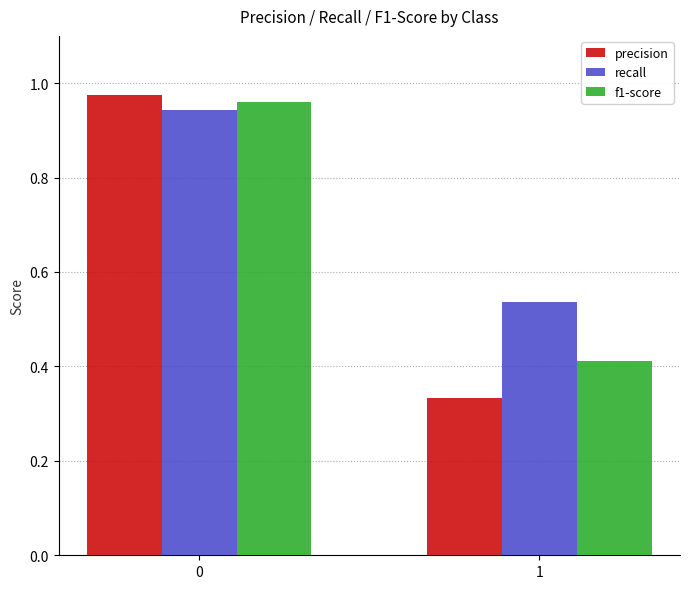

What are all the series names shown in the legend?

precision, recall, f1-score